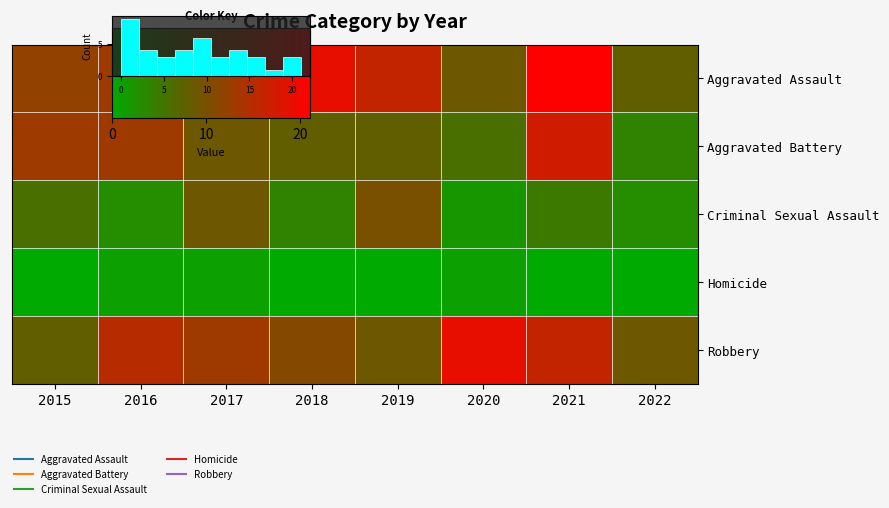

Count the Criminal Sexual Assault values in the range 3 to 9.

6